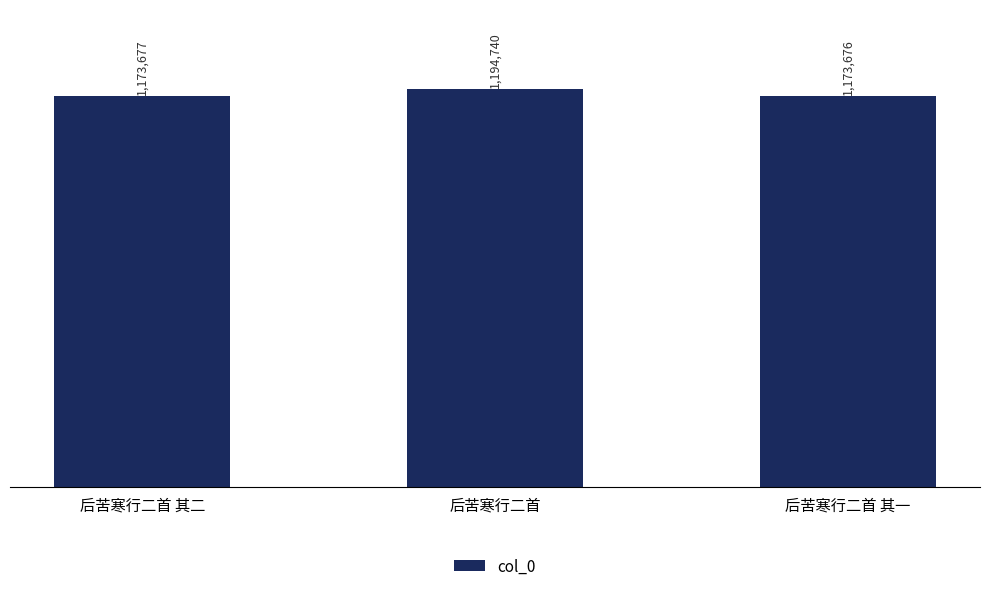

What is the average value?

1180698